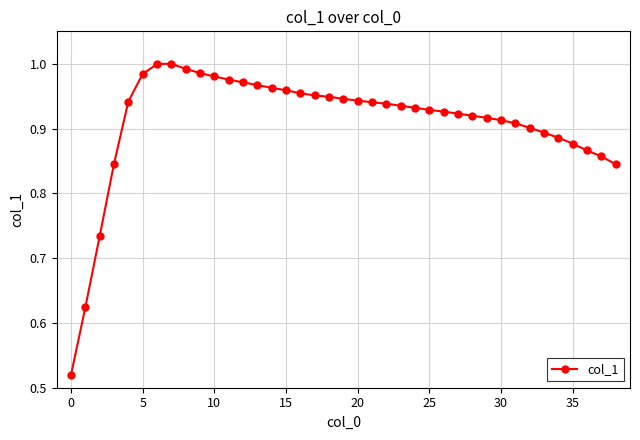

What is the sum of all values?

35.5